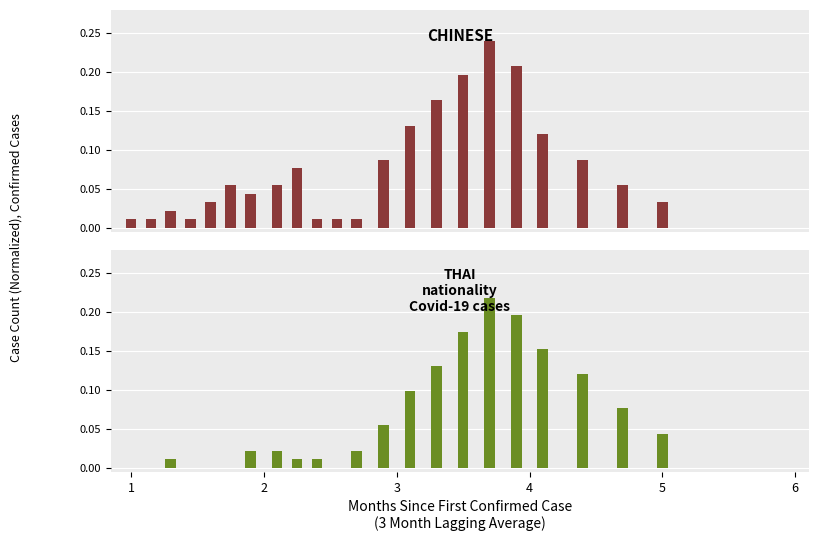

Rank the series at 7 from highest to lowest value.

Chinese, Thai